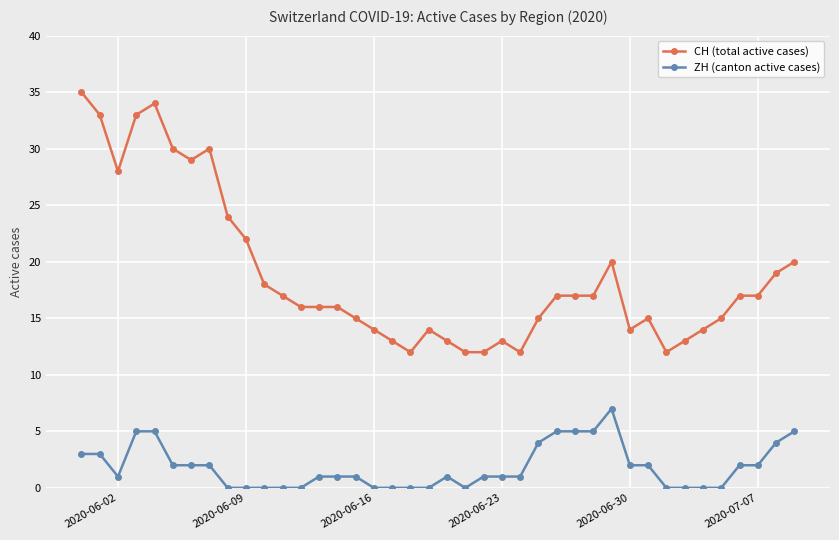

What is the average value of the CH (total active cases) series?

19